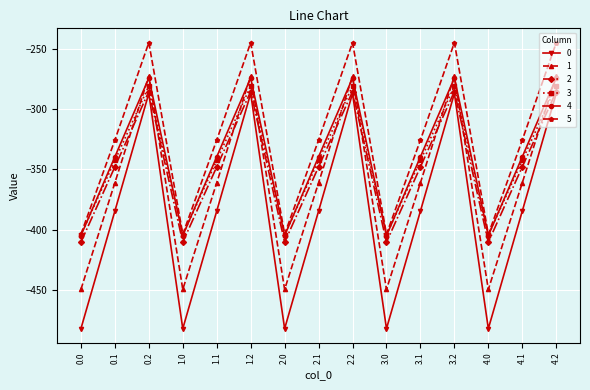

Between 3.0 and 4.1, which series saw the biggest shift?

0